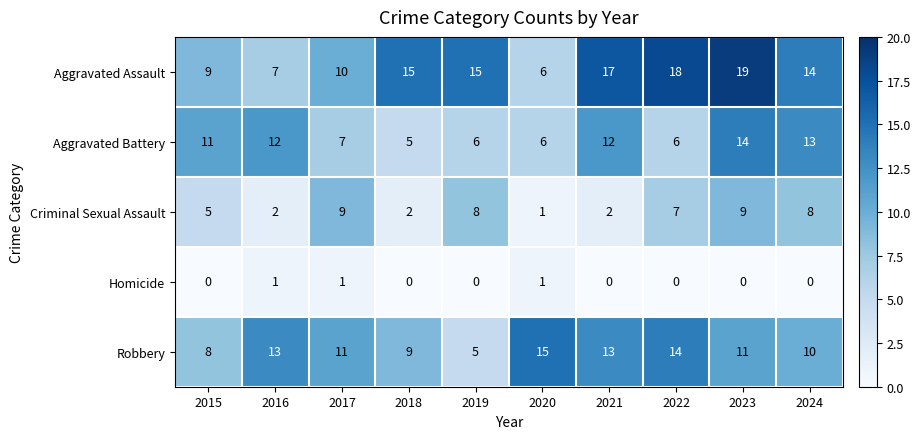

Count the number of data series in this chart.

5